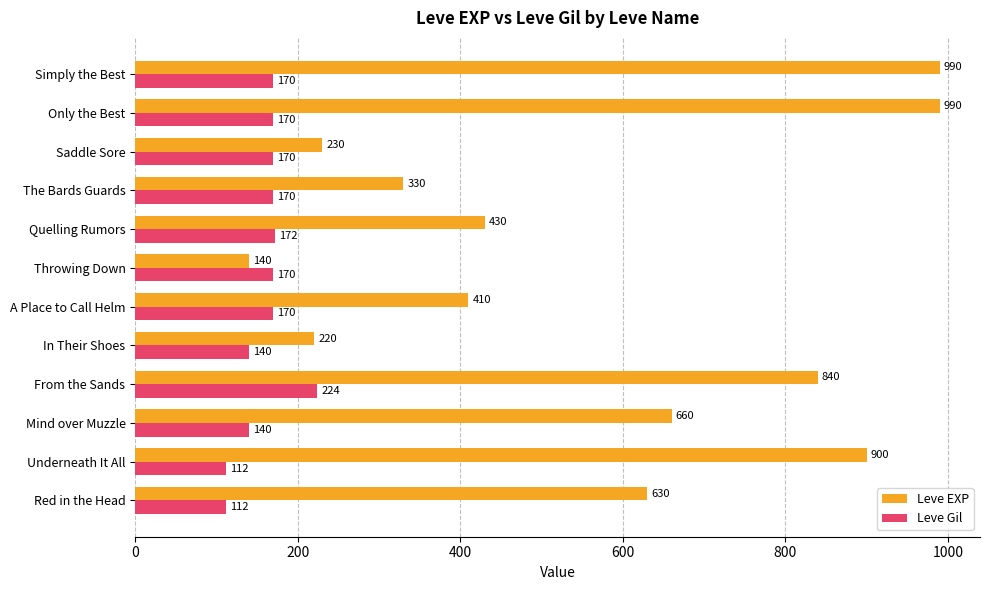

Which series has the largest total across all categories?

Leve EXP